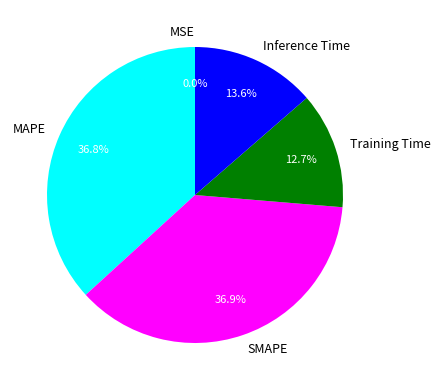

The MAPE slice represents 49% of the pie. True or false?

False